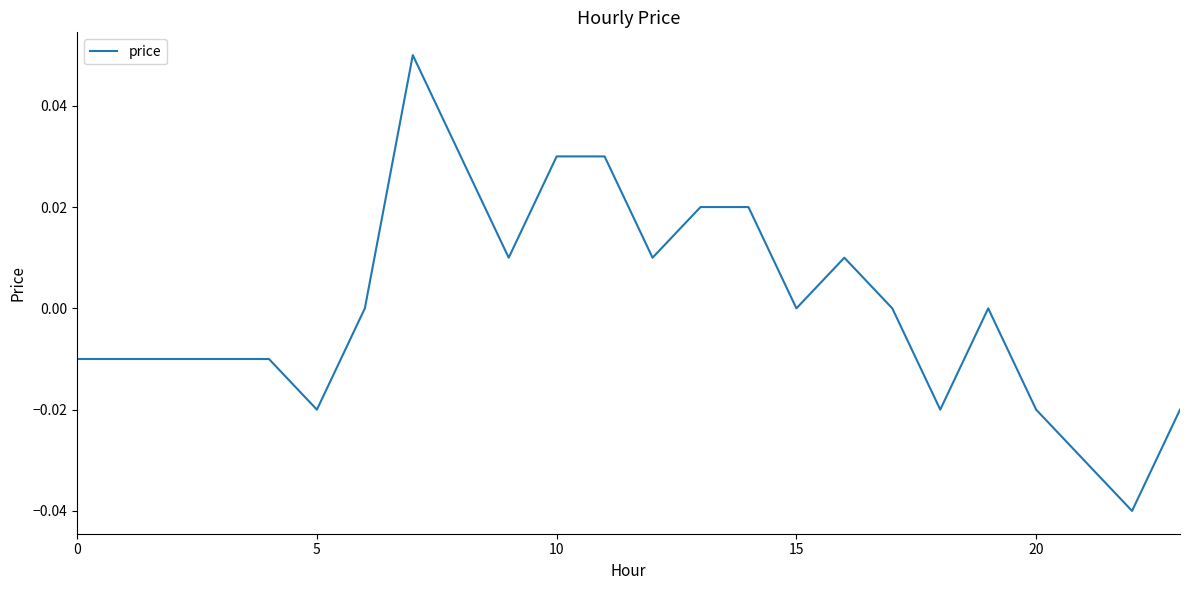

True or false: the data shows 0.0 at 15.

True